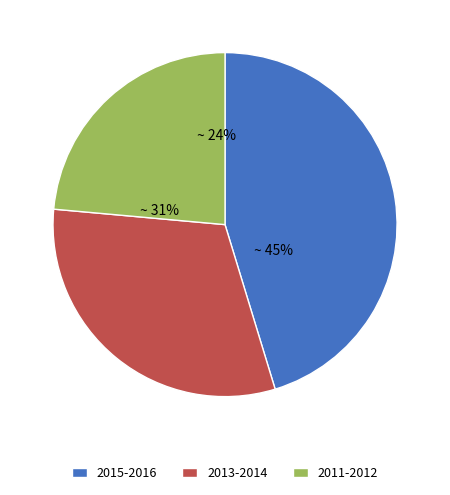

True or false: 2015 accounts for 20% of the total.

False